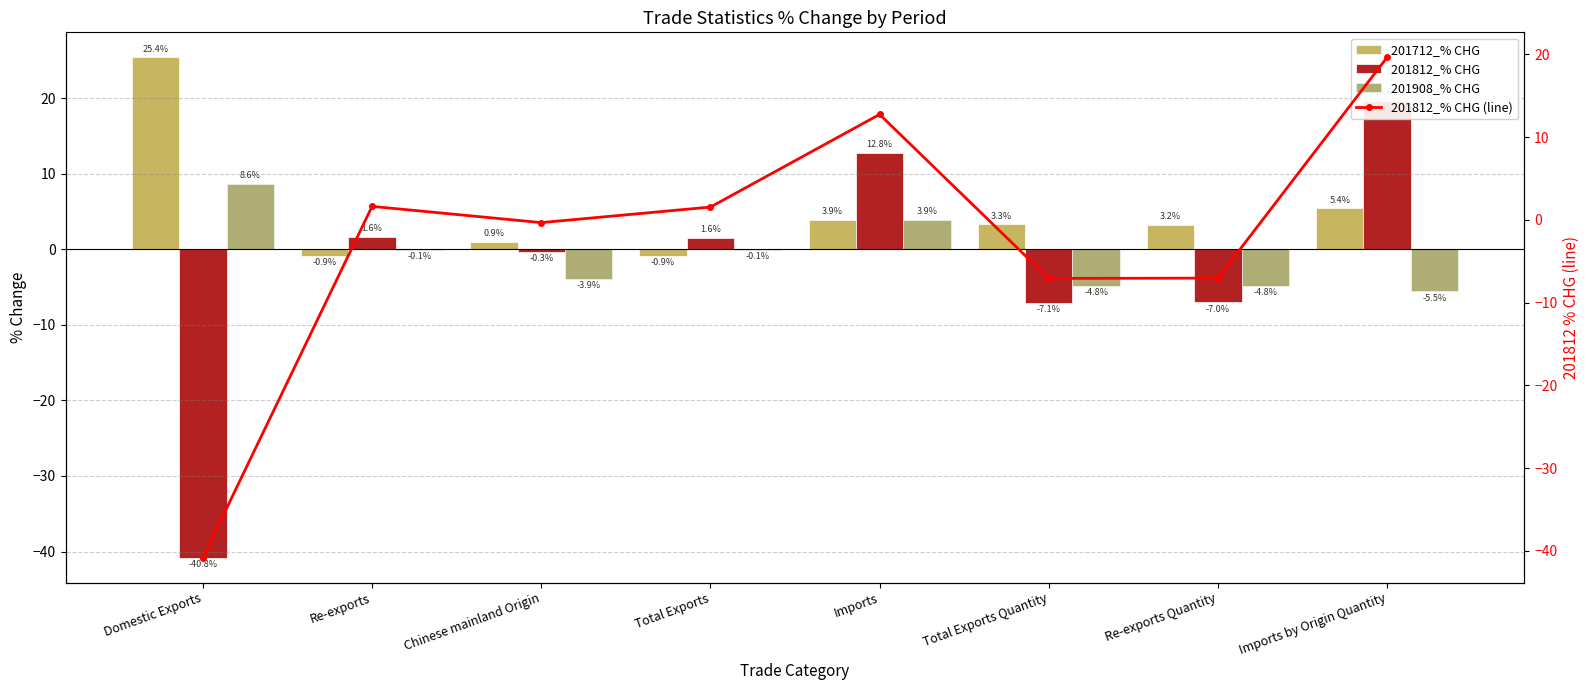

What are all the series names shown in the legend?

201712_% CHG, 201812_% CHG, 201908_% CHG, 201812_% CHG (line)